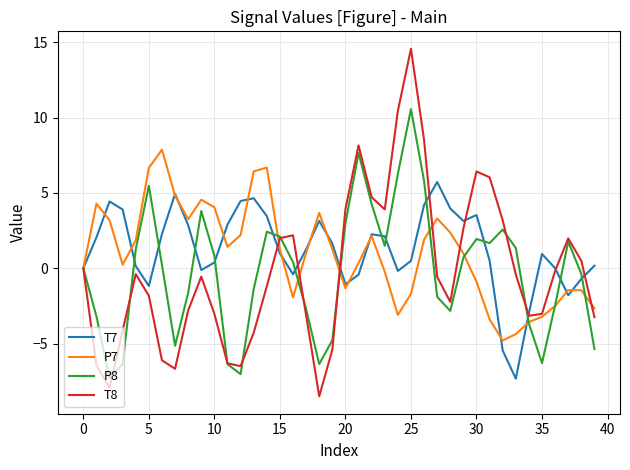

How many interior local valleys does the P8 series have?

8